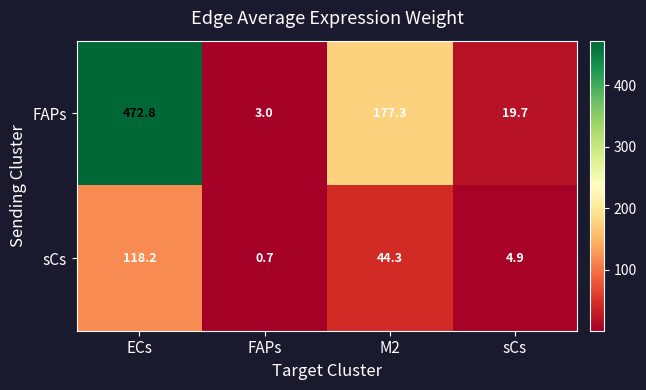

Where is FAPs nearest to the value 237?

M2